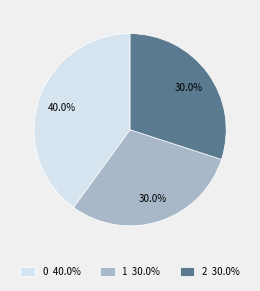

Is there a majority slice in this chart?

No